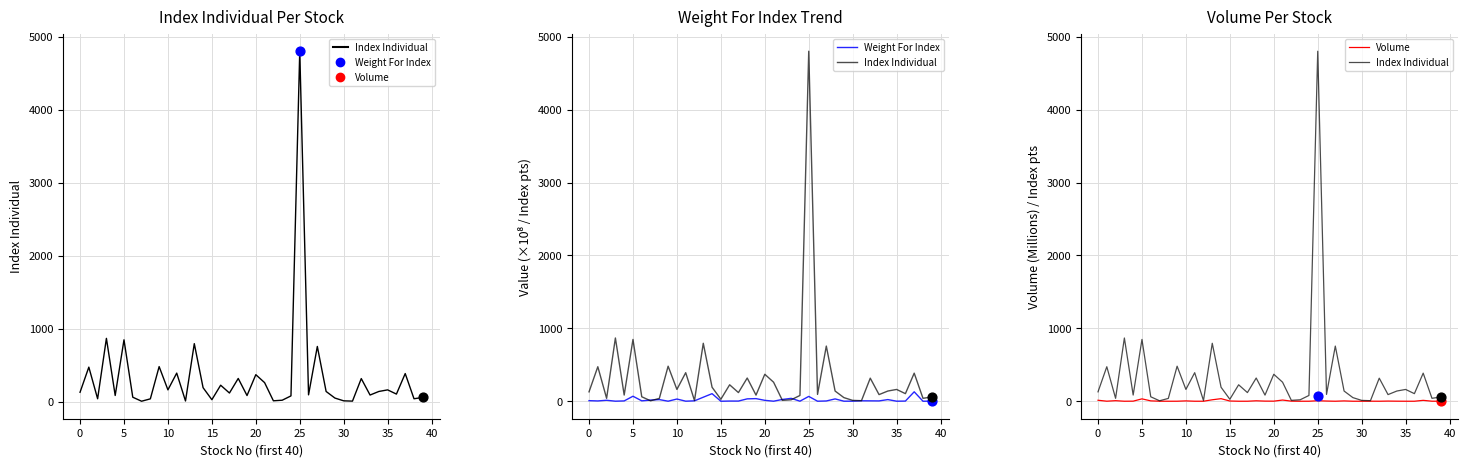

What are all the series names shown in the legend?

Index Individual, Weight For Index, Volume